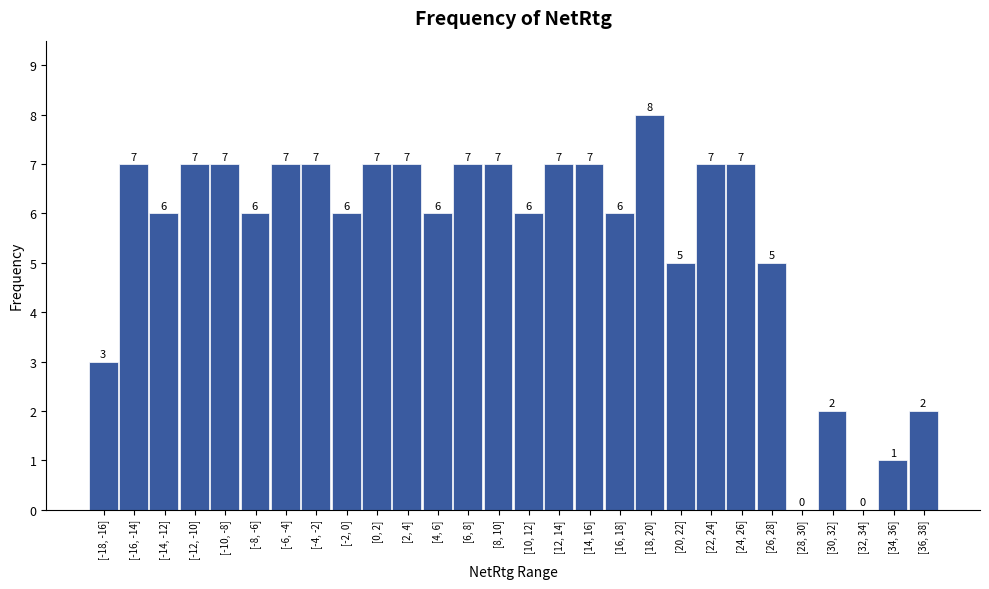

Reading right to left, what are all the values shown in this chart?

[36, 38]=2	[34, 36]=1	[32, 34]=0	[30, 32]=2	[28, 30]=0	[26, 28]=5	[24, 26]=7	[22, 24]=7	[20, 22]=5	[18, 20]=8	[16, 18]=6	[14, 16]=7	[12, 14]=7	[10, 12]=6	[8, 10]=7	[6, 8]=7	[4, 6]=6	[2, 4]=7	[0, 2]=7	[-2, 0]=6	[-4, -2]=7	[-6, -4]=7	[-8, -6]=6	[-10, -8]=7	[-12, -10]=7	[-14, -12]=6	[-16, -14]=7	[-18, -16]=3